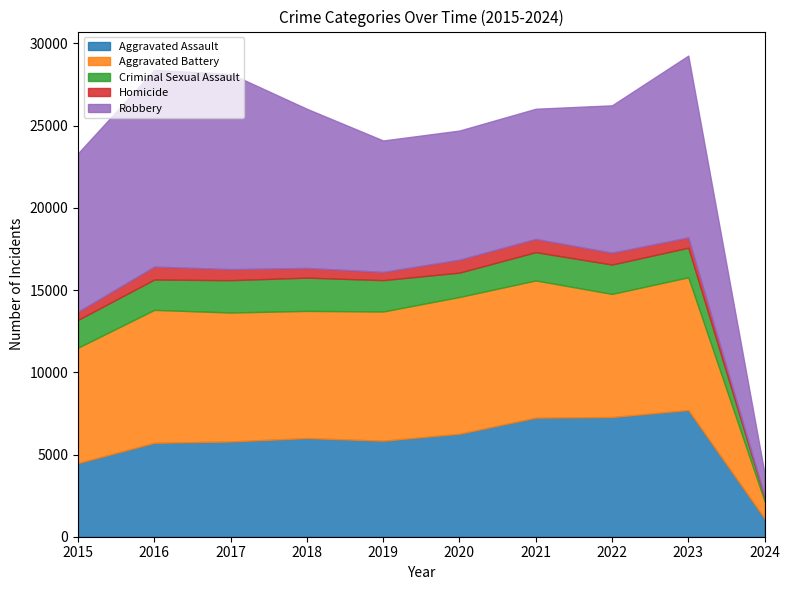

True or false: Aggravated Battery has a value of 2704 at 2015.

False